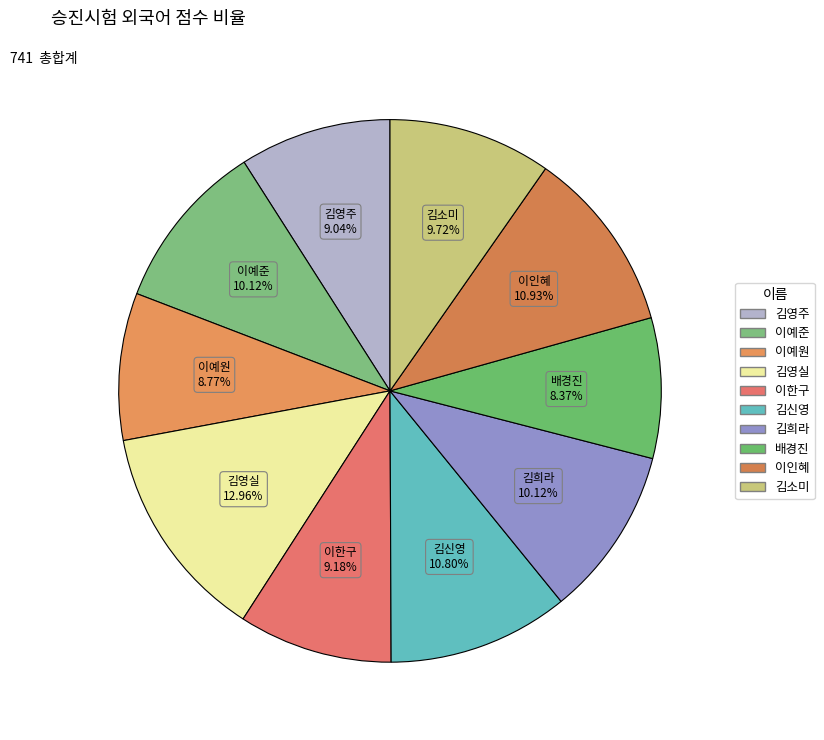

What is the ratio of the value at 김소미 to the value at 이한구?

1.1